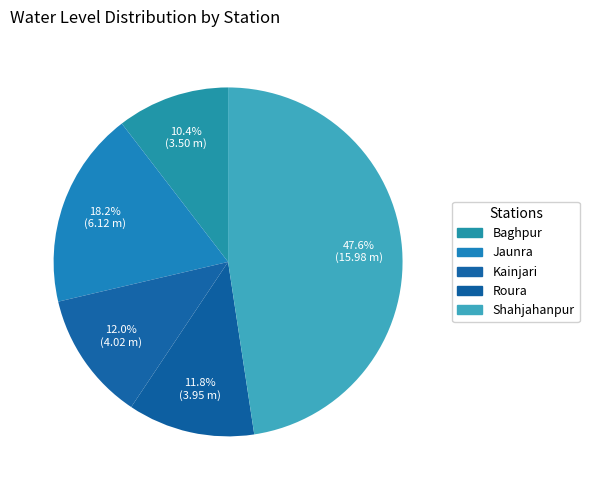

Count the number of slices in the pie.

5